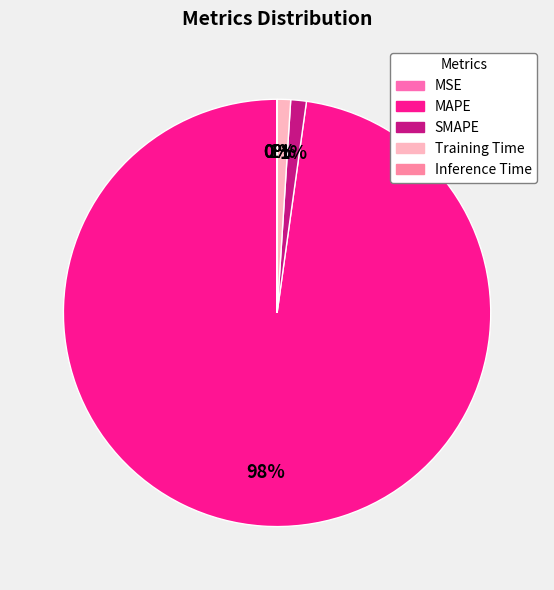

Which category has the smallest portion of the pie?

MSE